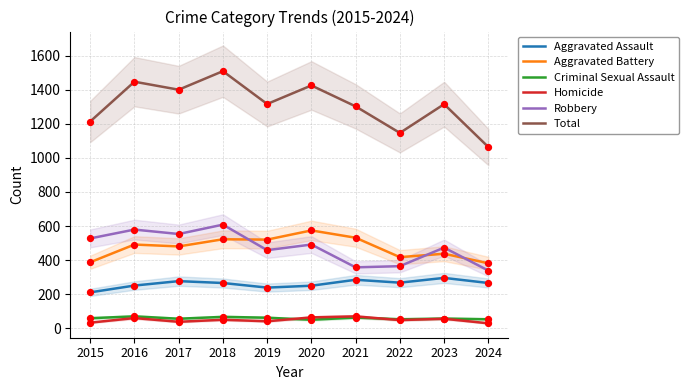

Which series reaches the minimum Y coordinate?

Homicide